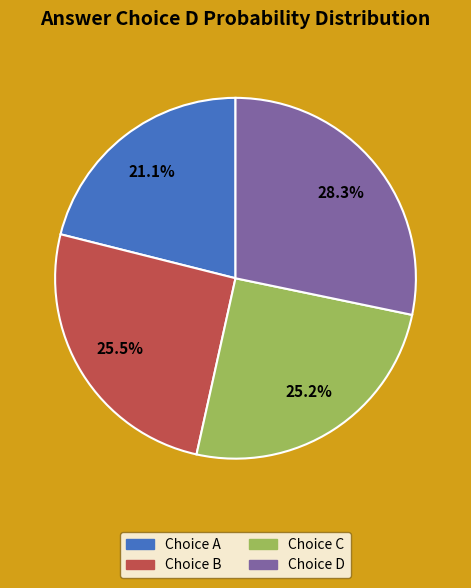

Does any single category account for the majority?

No